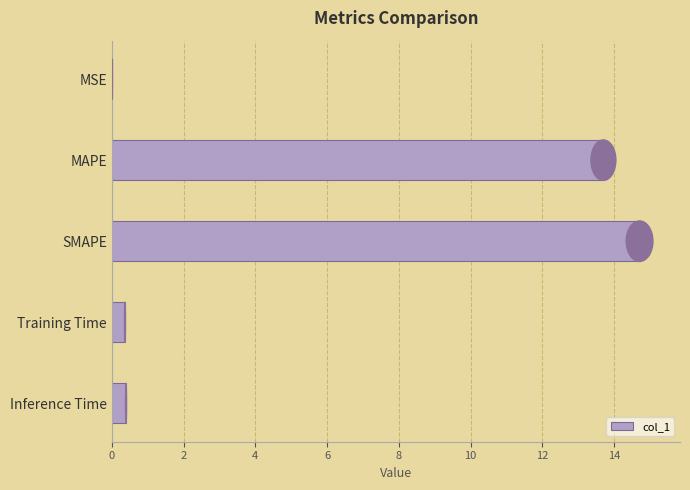

Between Training Time and MSE, which is larger?

Training Time